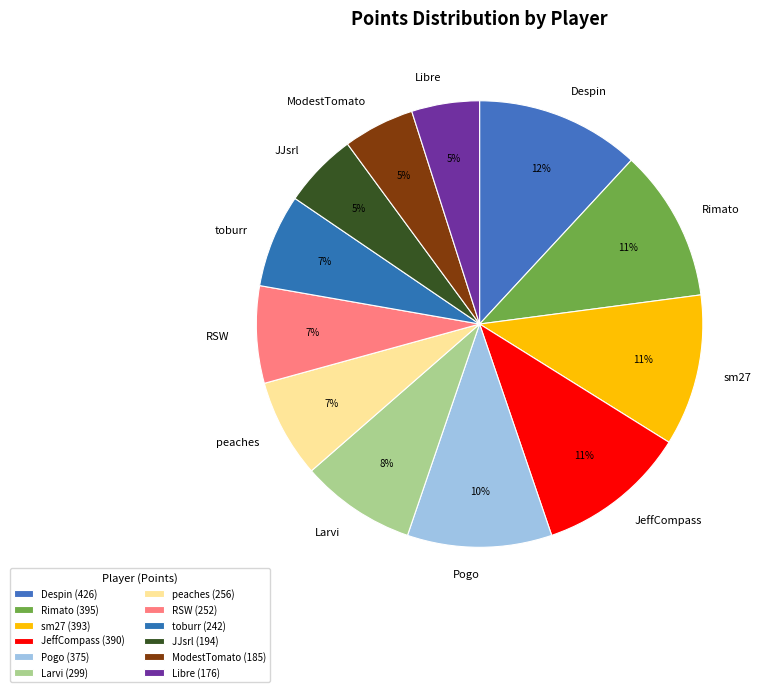

The Libre slice represents 5% of the pie. True or false?

True